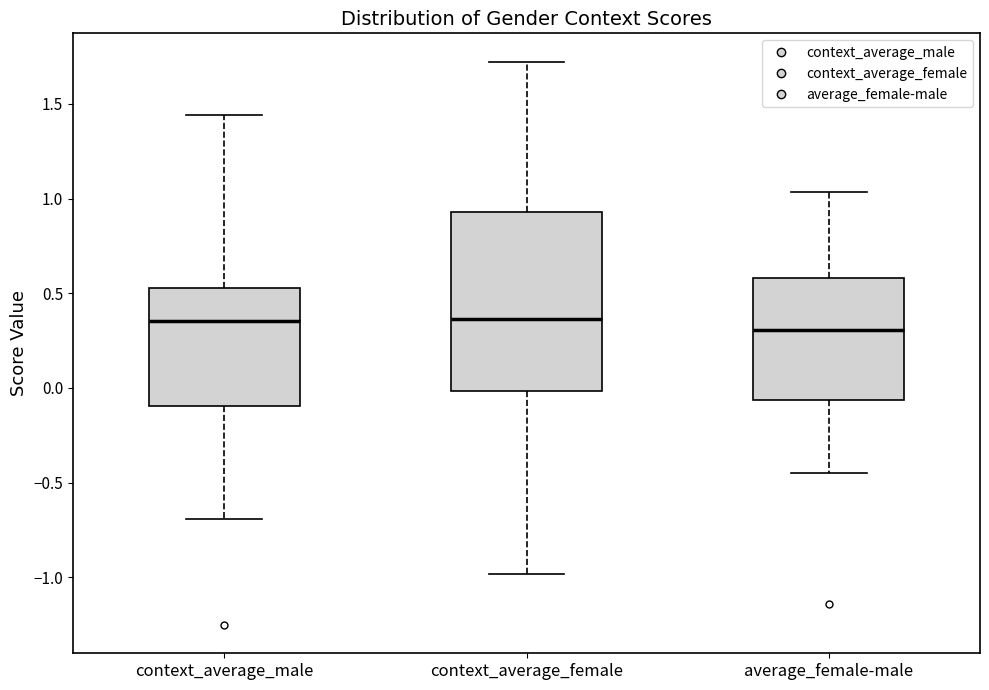

Which box is the tallest, from its lower edge to its upper edge?

context_average_female